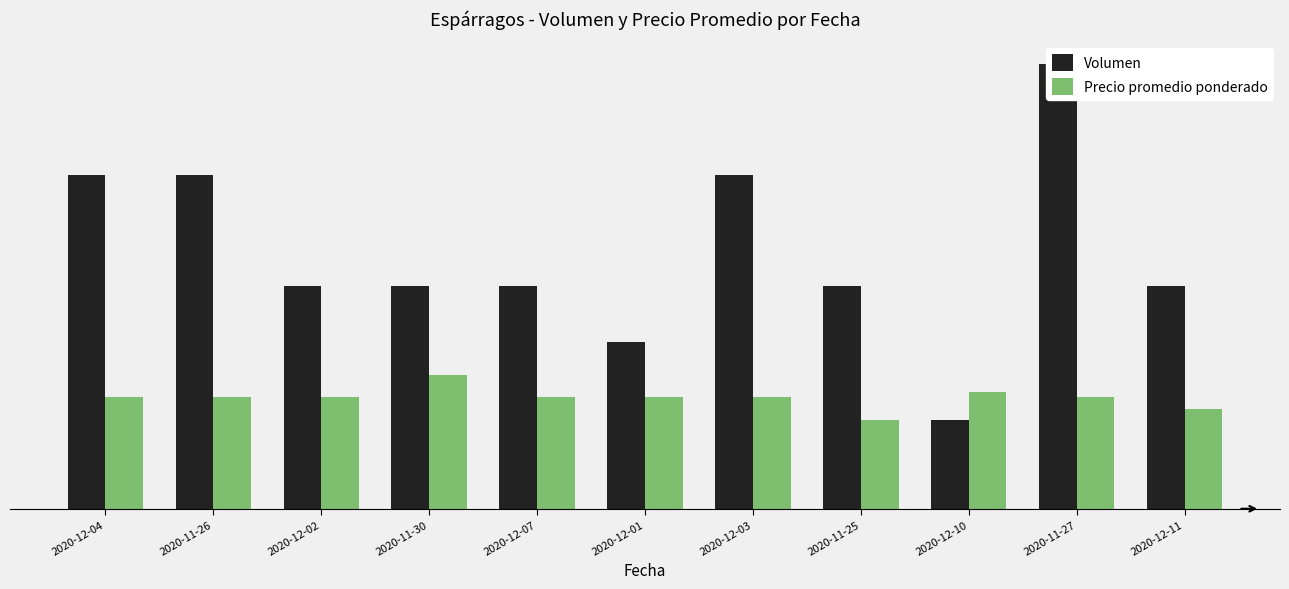

What is the average value of the Volumen series?

2300